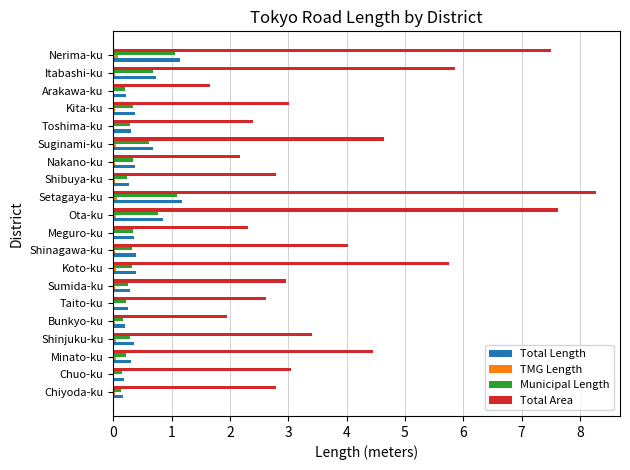

Which category has the highest value in the Total Area series?

Setagaya-ku